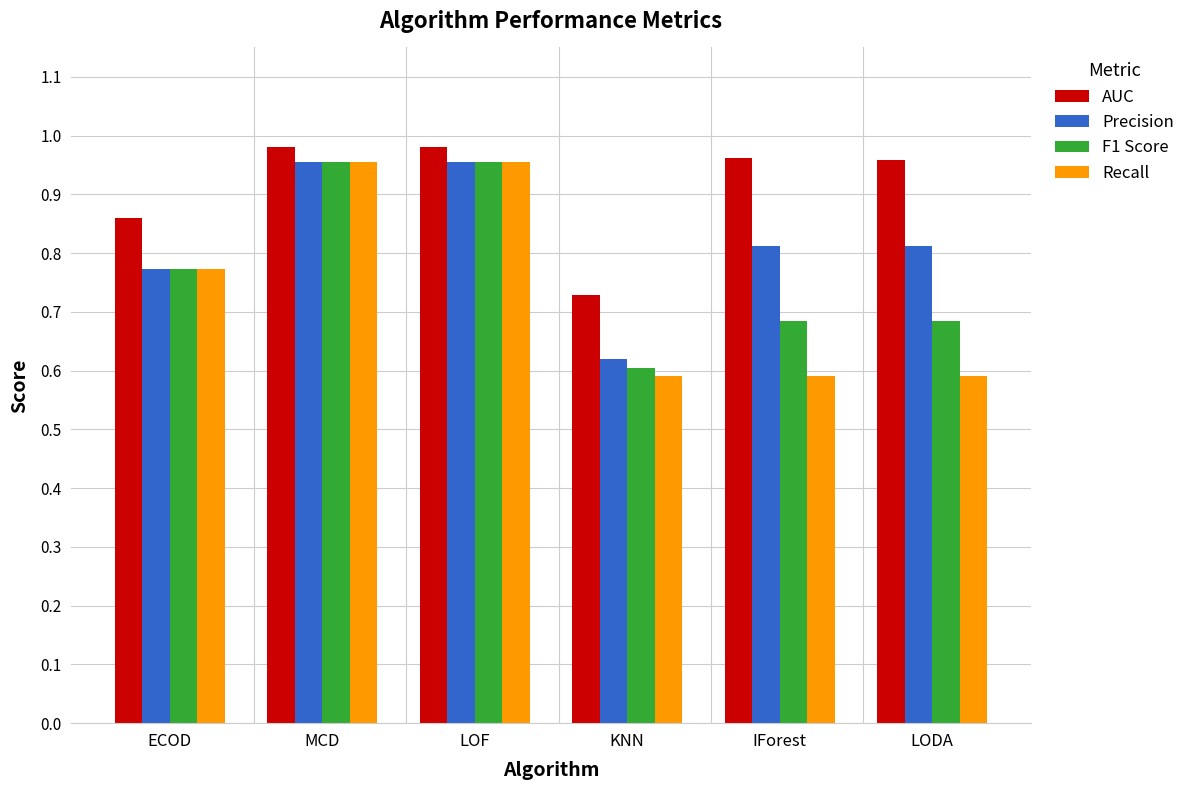

Count the F1 Score values in the range 0 to 1.

6